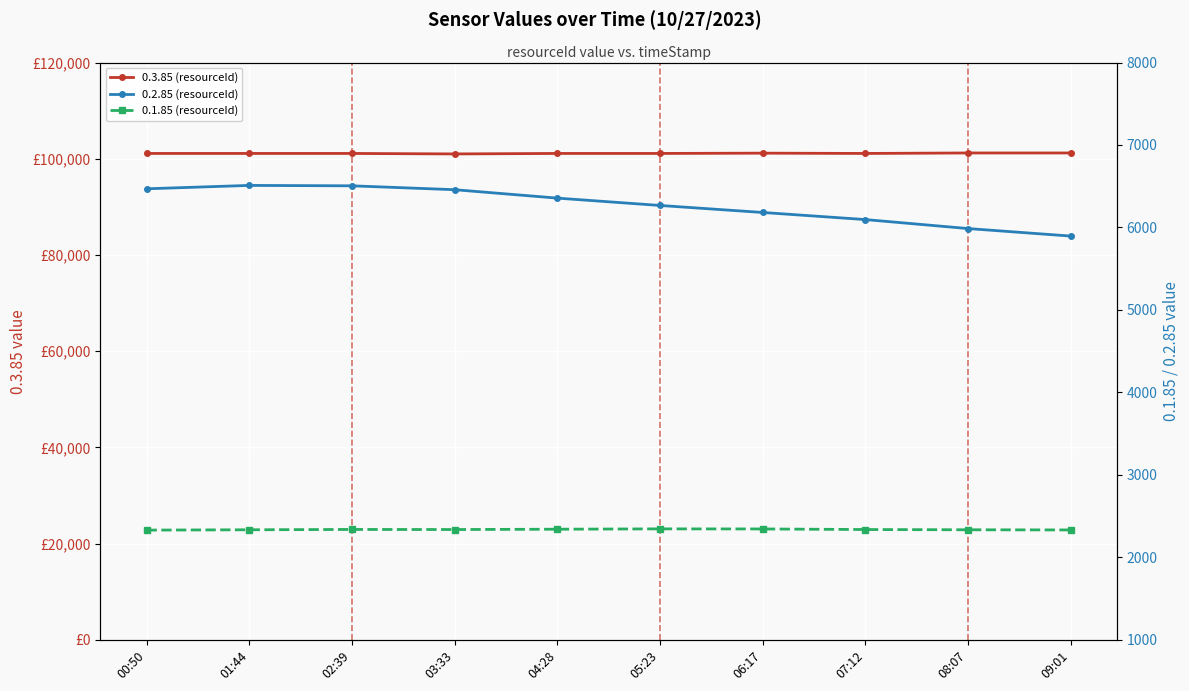

Is this an area chart (filled region under the line)?

No